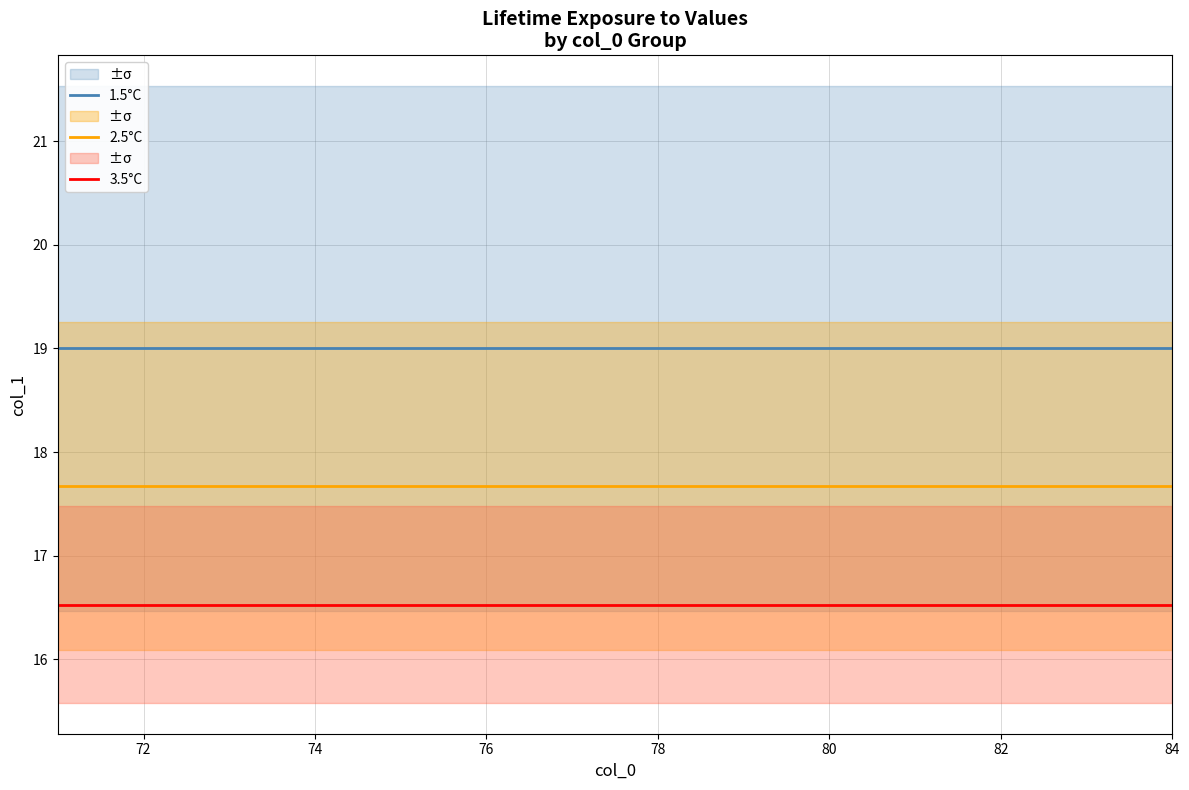

The value of 3.5°C at 76 is 3.4. True or false?

False